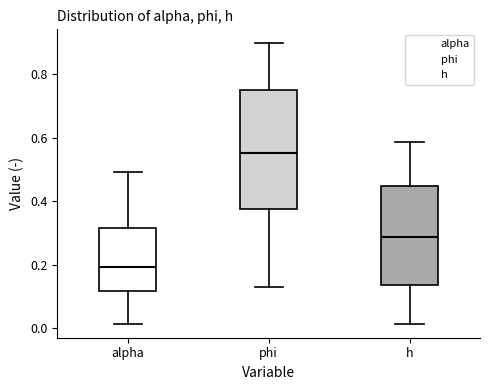

Reading left to right, read every box against the y-axis: the position of its median line, the range the box covers, and the ends of its whiskers. The values are not printed on the chart, so give them approximately, as read against the axis.

alpha: median 0.20, box 0.12 to 0.32, whiskers 0.02 to 0.50
phi: median 0.56, box 0.38 to 0.76, whiskers 0.12 to 0.90
h: median 0.28, box 0.14 to 0.44, whiskers 0.02 to 0.58